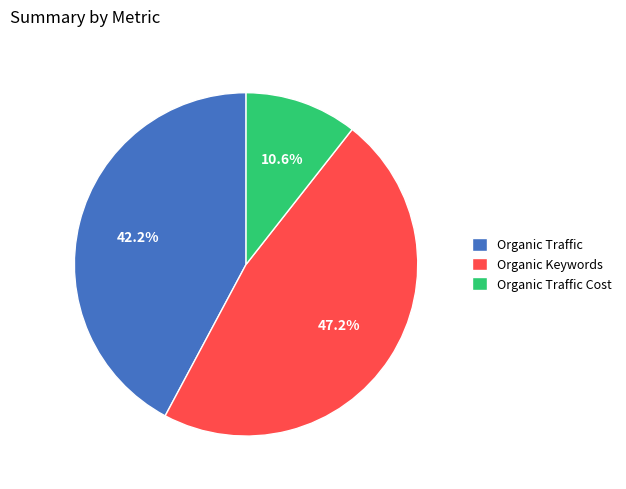

How many slices are in this pie chart?

3